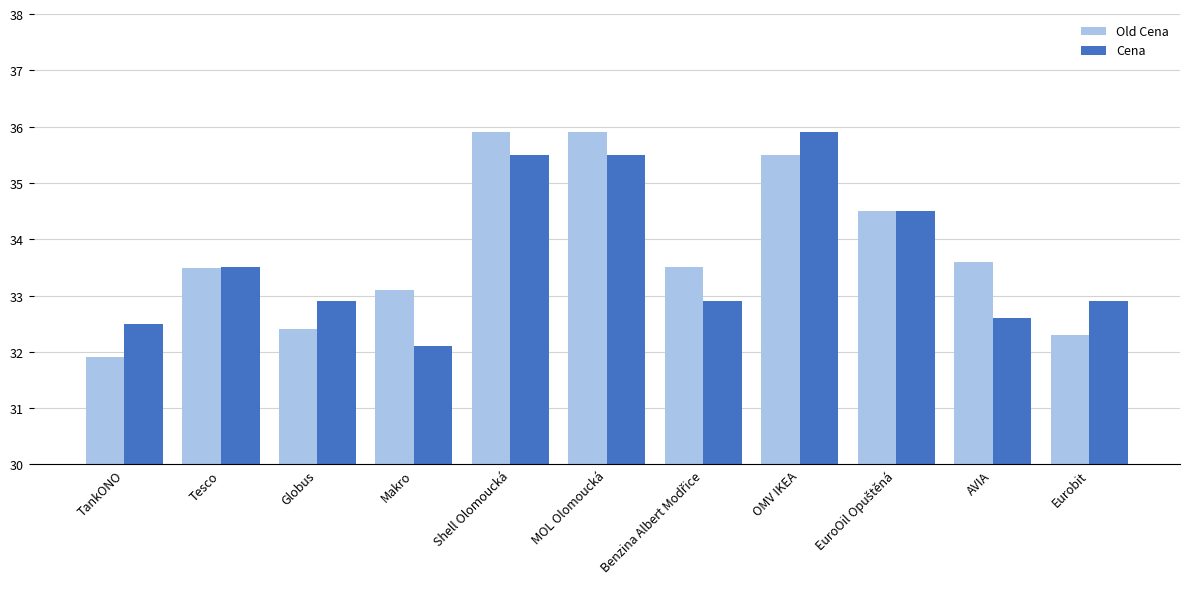

Where does the Old Cena series first go above 33?

Tesco